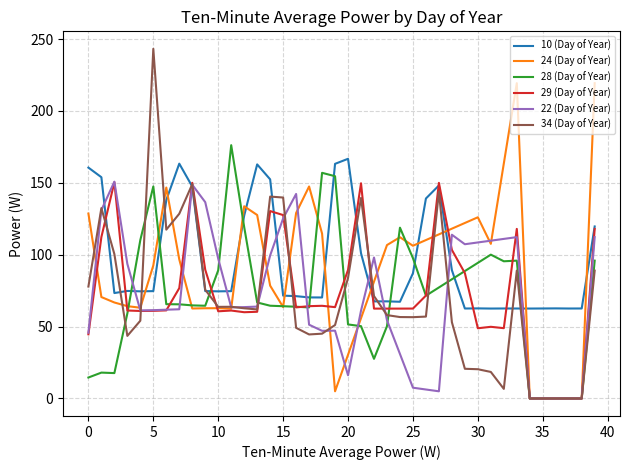

What is the maximum value shown in the chart?

243.2